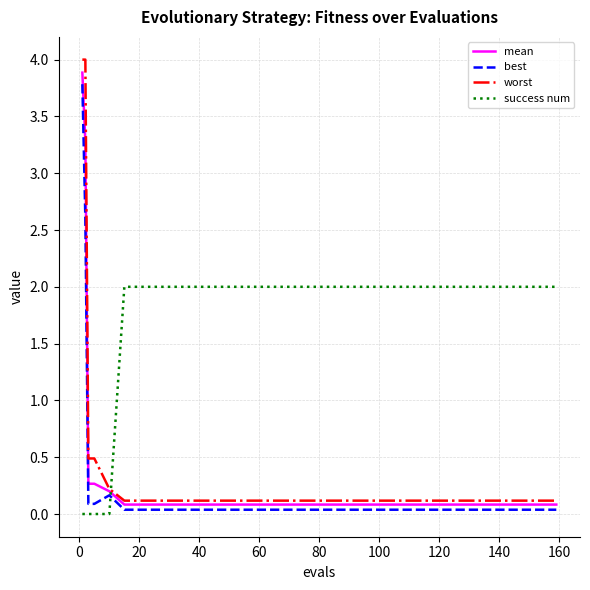

Which series ends up on top after the final intersection of success num and best?

success num